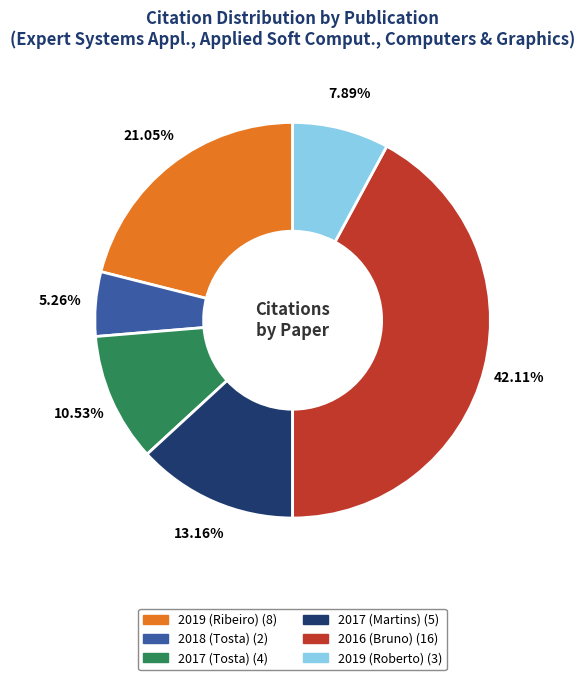

Which category has the smallest portion of the pie?

2018 (Tosta)